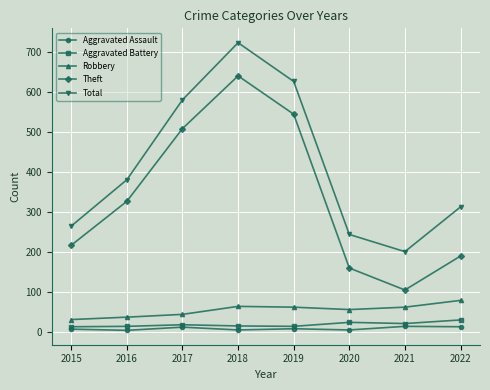

Is the value of Aggravated Assault at 2018 greater than the value of Total at 2021?

No